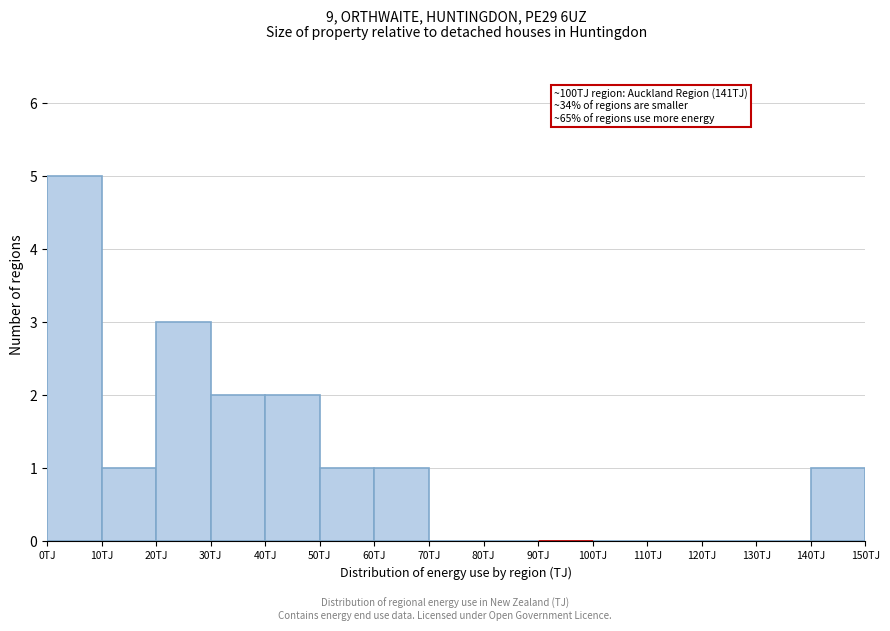

Which range on the x-axis has the tallest bar?

0 to 10